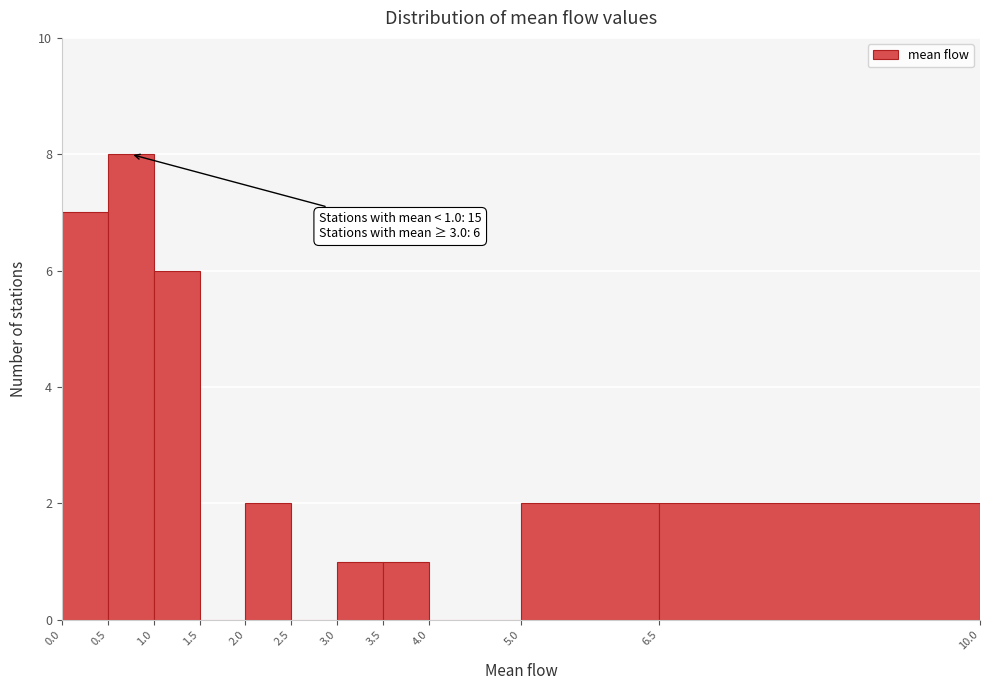

Which range on the x-axis has the tallest bar?

0.5 to 1.0